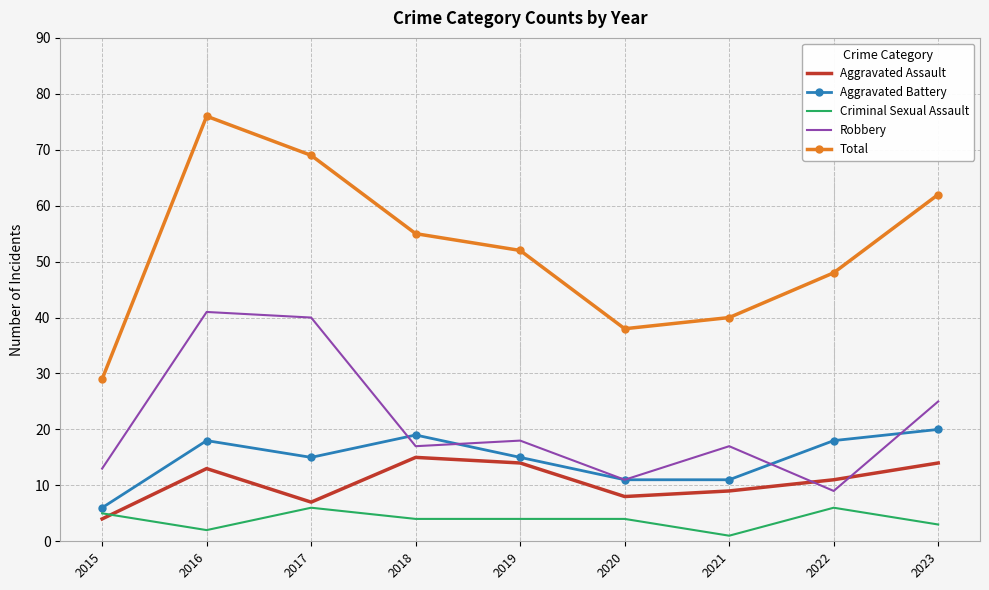

At which label is Aggravated Assault closest to 9?

2021